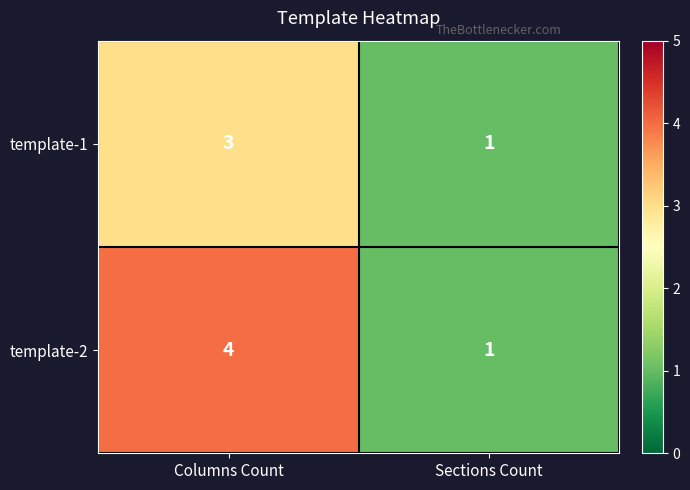

Reading left to right, extract all data points from this chart.

template-1: Columns Count=3	Sections Count=1
template-2: Columns Count=4	Sections Count=1